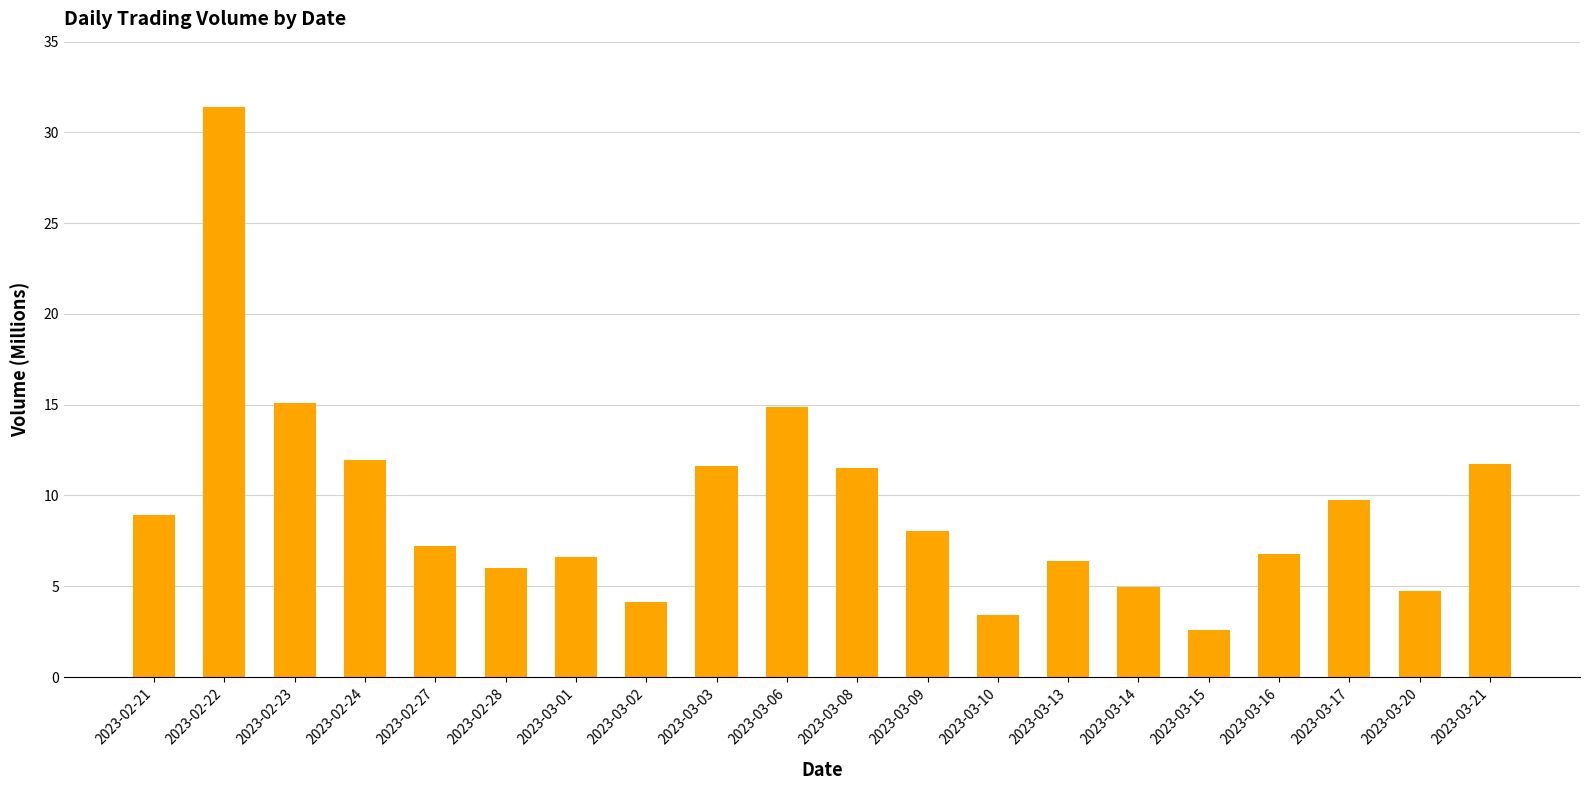

What is the difference between the values at 2023-03-08 and 2023-02-27?

4.3